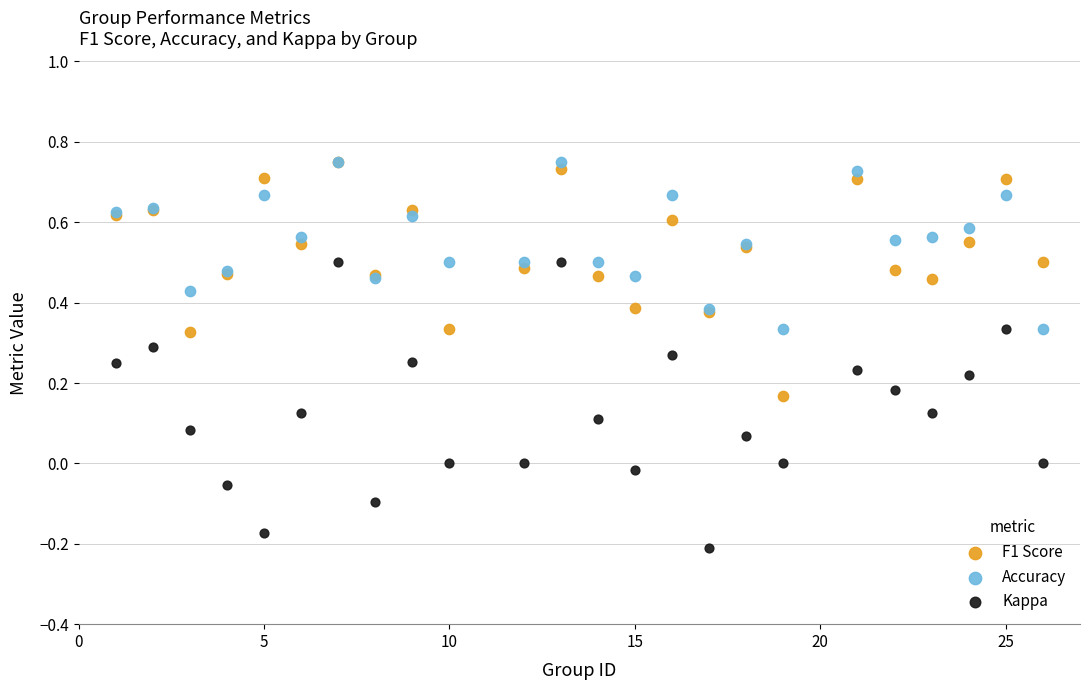

What are all the series names shown in the legend?

F1 Score, Accuracy, Kappa